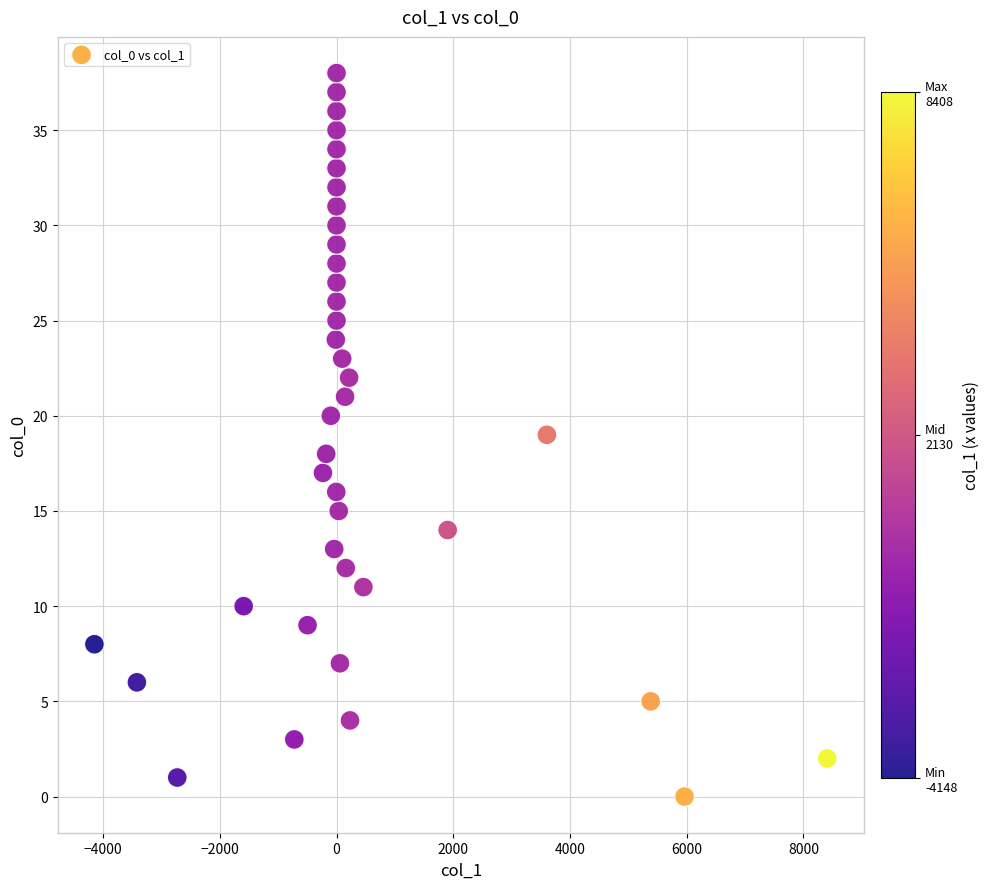

What is the range of Y values (max minus min)?

38